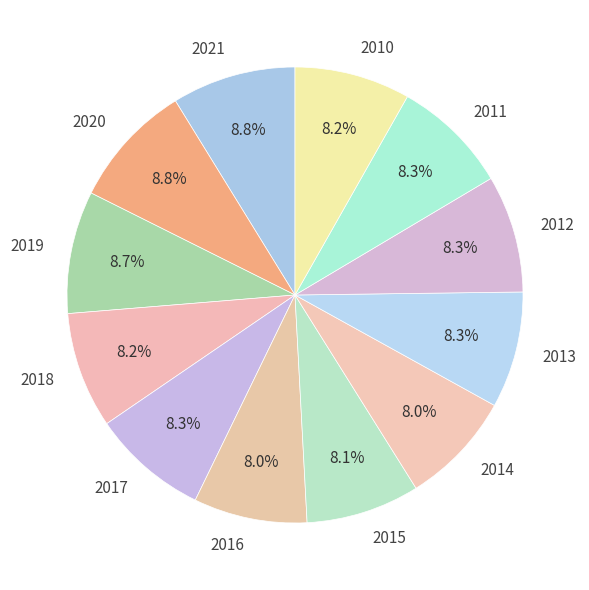

Does any single category account for the majority?

No